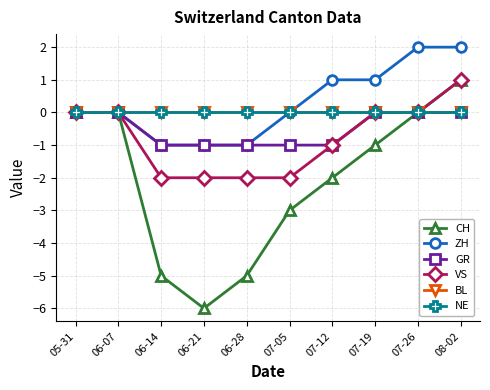

At which category is the sum across all series the highest?

08-02